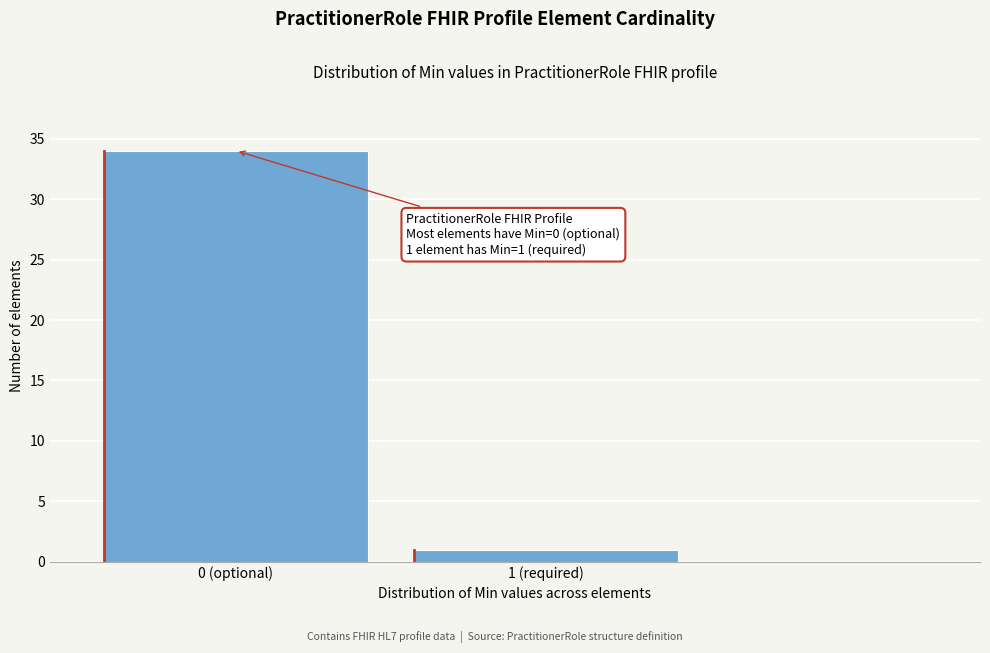

Reading left to right, extract all data points from this chart.

34	1